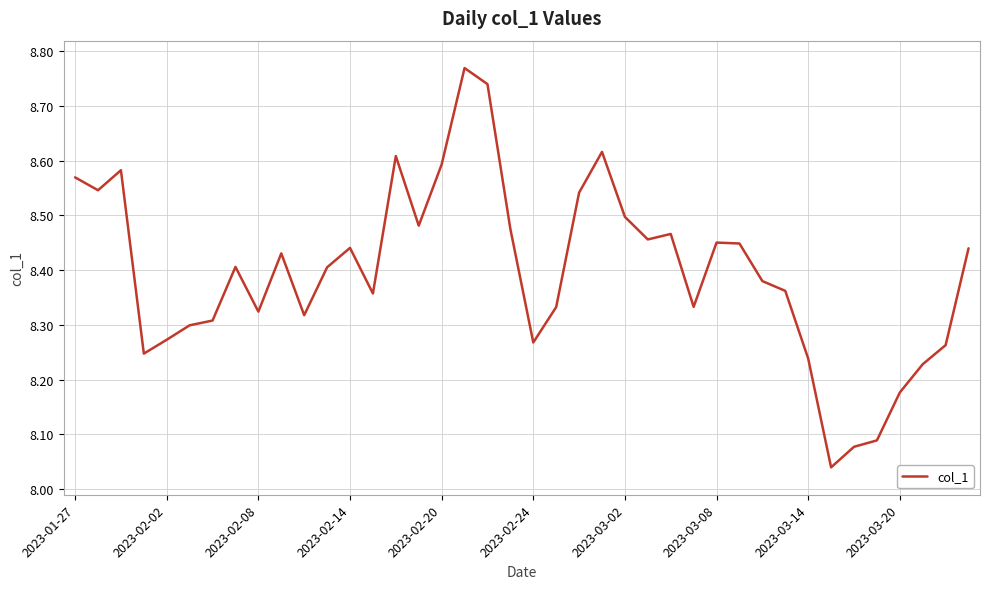

What is the difference between the maximum and minimum values?

0.7